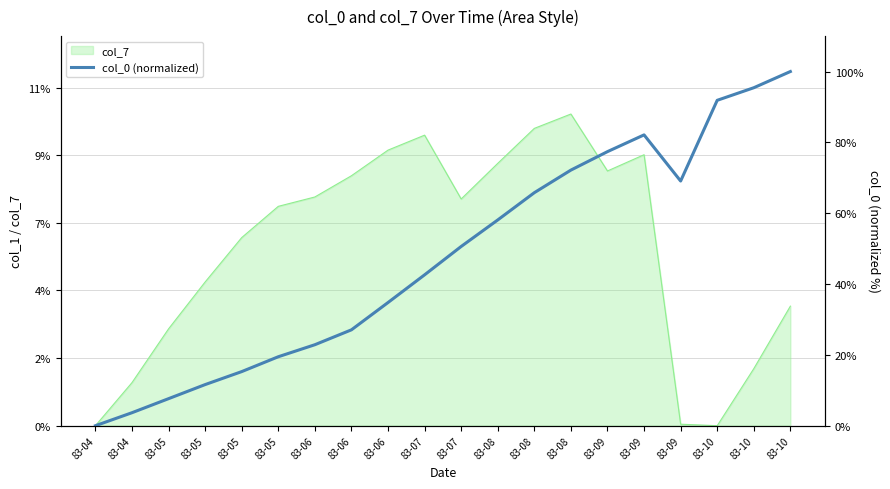

Rank the categories by value from lowest to highest.

83-04, 83-04, 83-05, 83-05, 83-05, 83-05, 83-06, 83-06, 83-06, 83-07, 83-07, 83-08, 83-08, 83-09, 83-08, 83-09, 83-09, 83-10, 83-10, 83-10